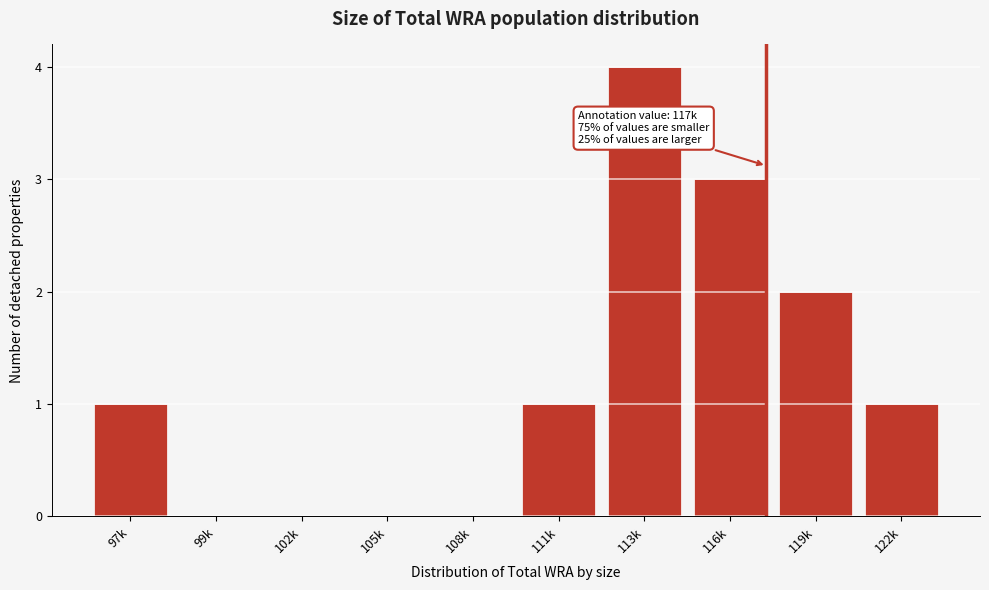

Between 122k and 116k, which is larger?

116k